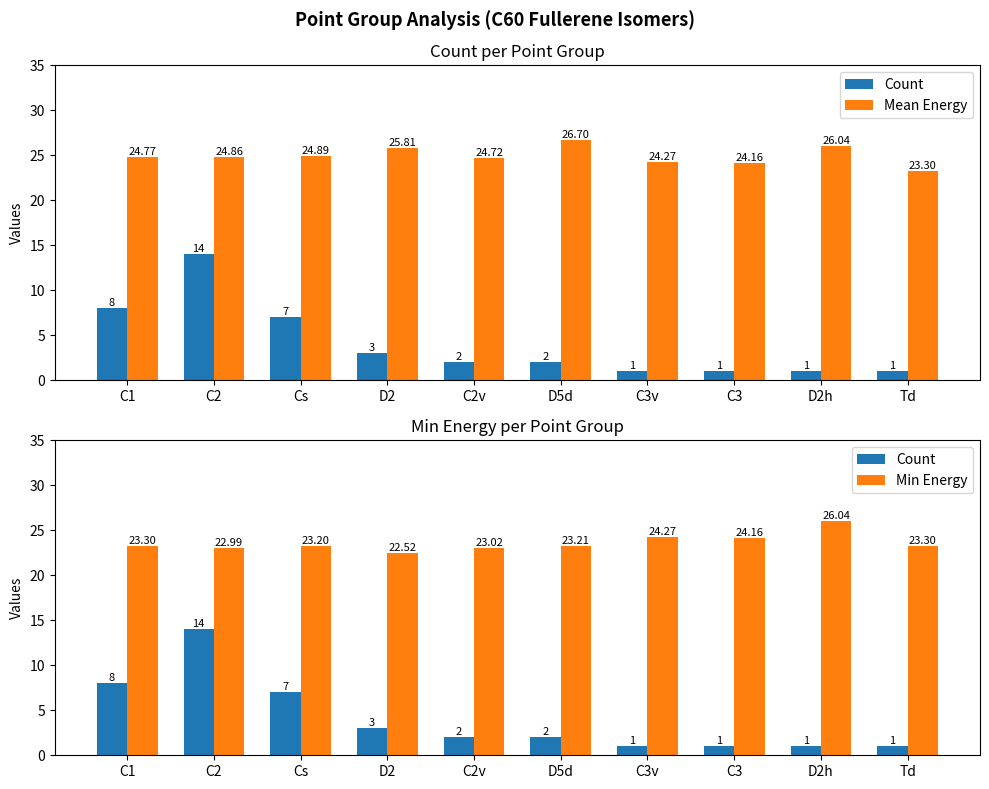

What is the spread (max minus min) of values at D2?

22.8